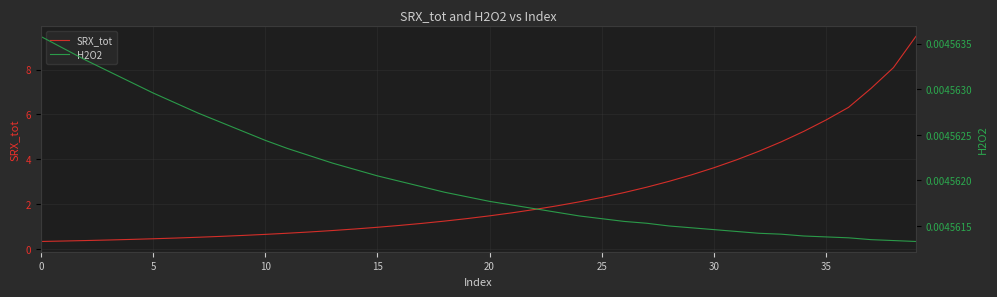

Between 0 and 31, which series saw the biggest shift?

SRX_tot